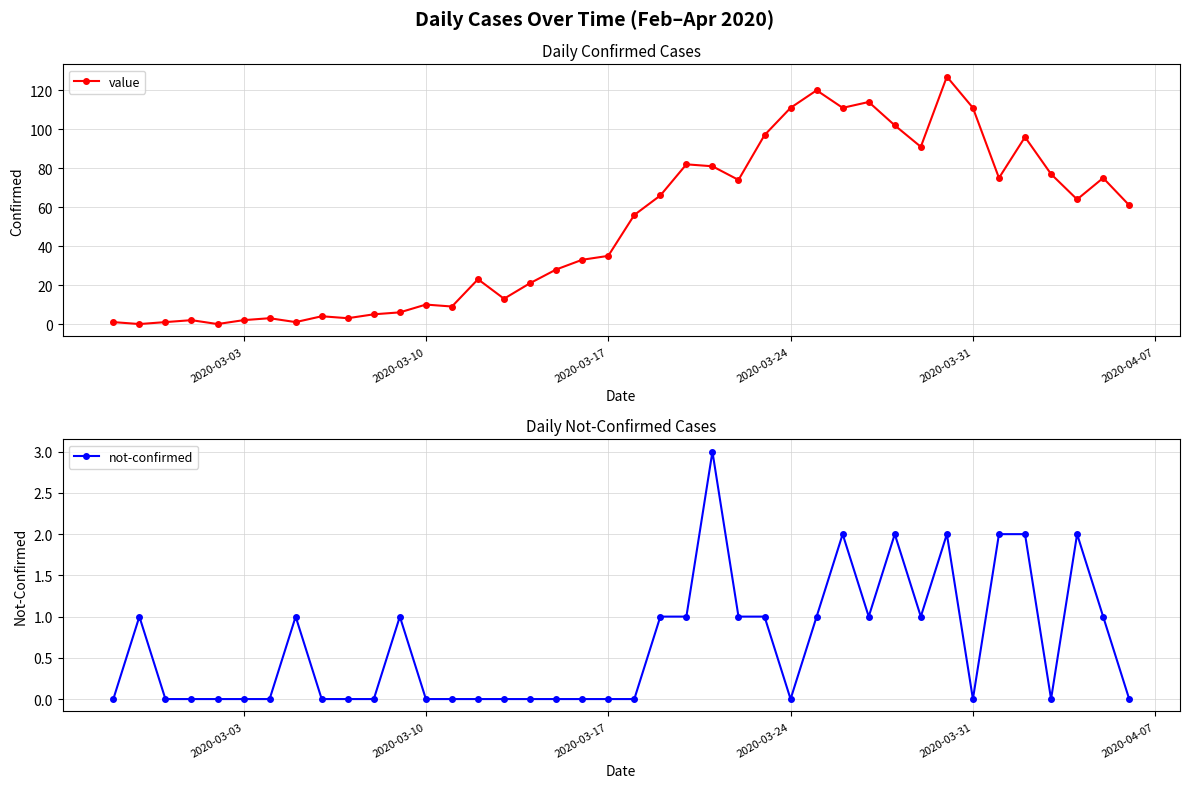

After their last crossing, which series has the higher values: not-confirmed or value?

value